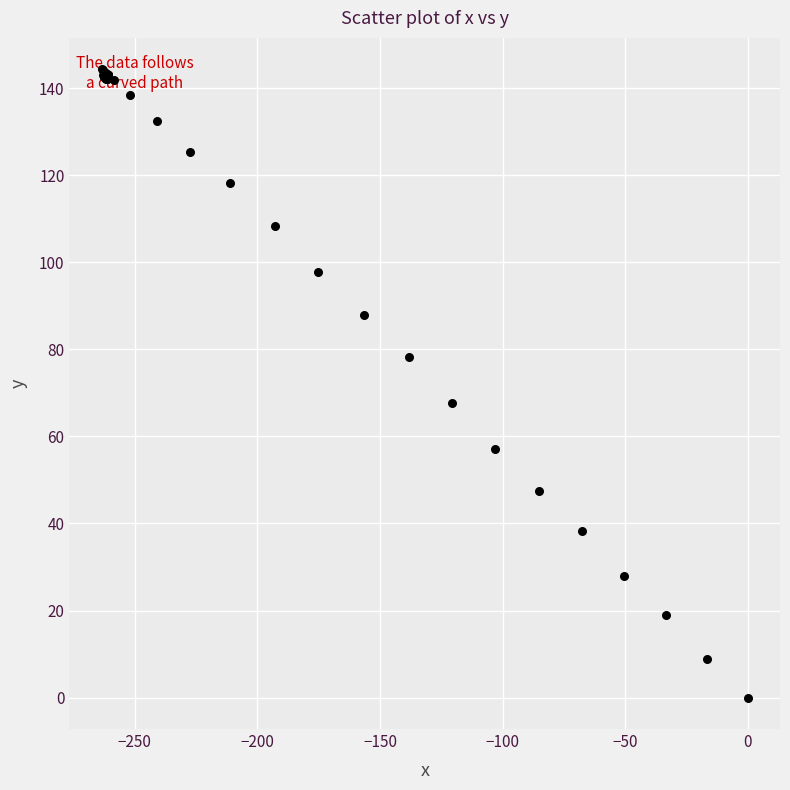

What Y value in the scatter plot is closest to 72?

67.6